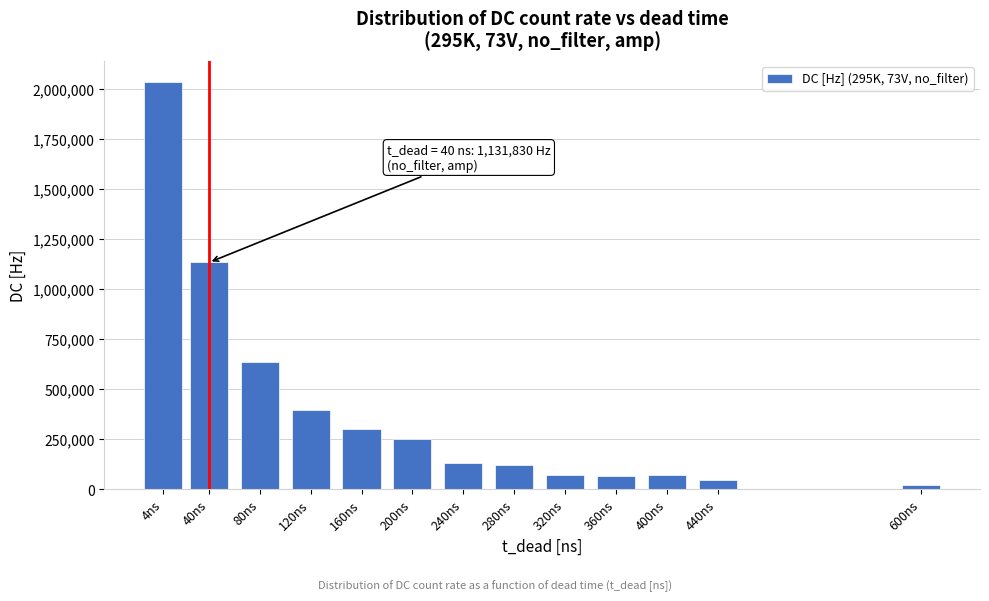

The value at 200ns is 248689.0. True or false?

True